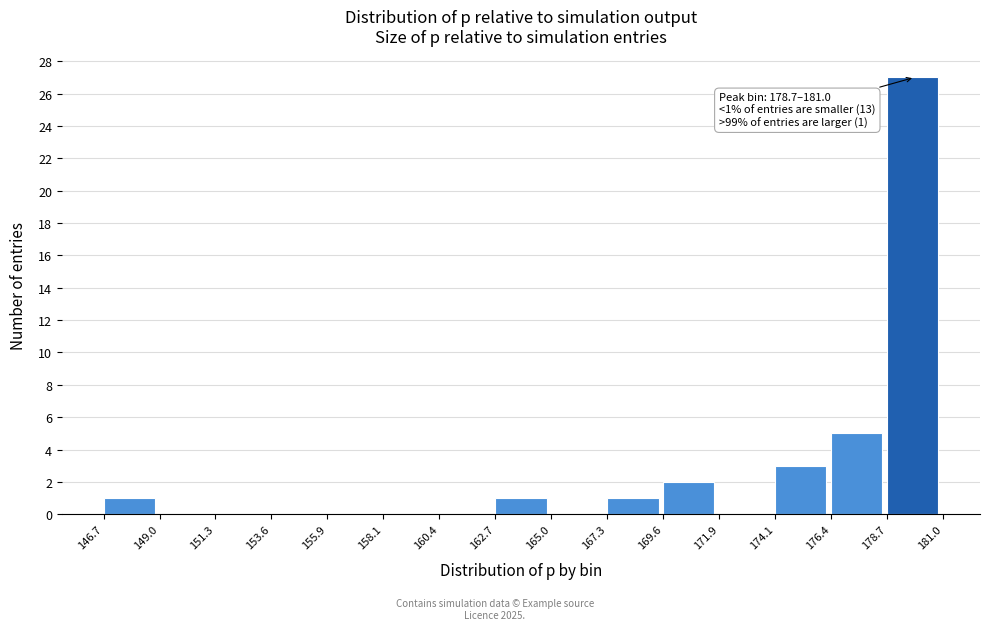

Which range on the x-axis has the tallest bar?

178.7 to 181.0